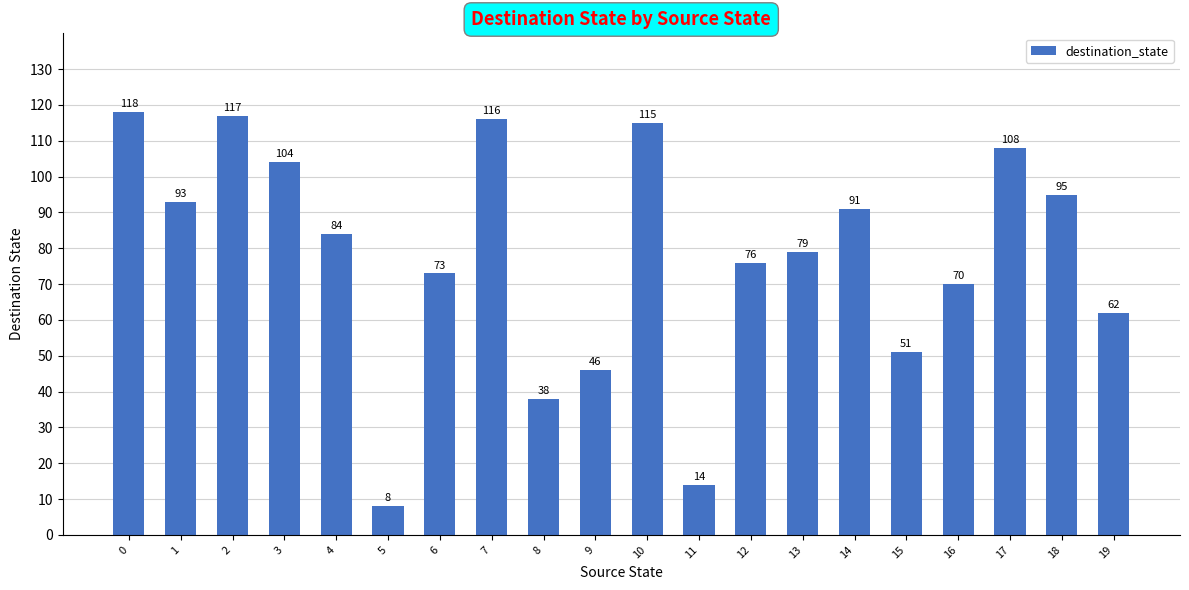

What is the change in value from 9 to 16?

+24